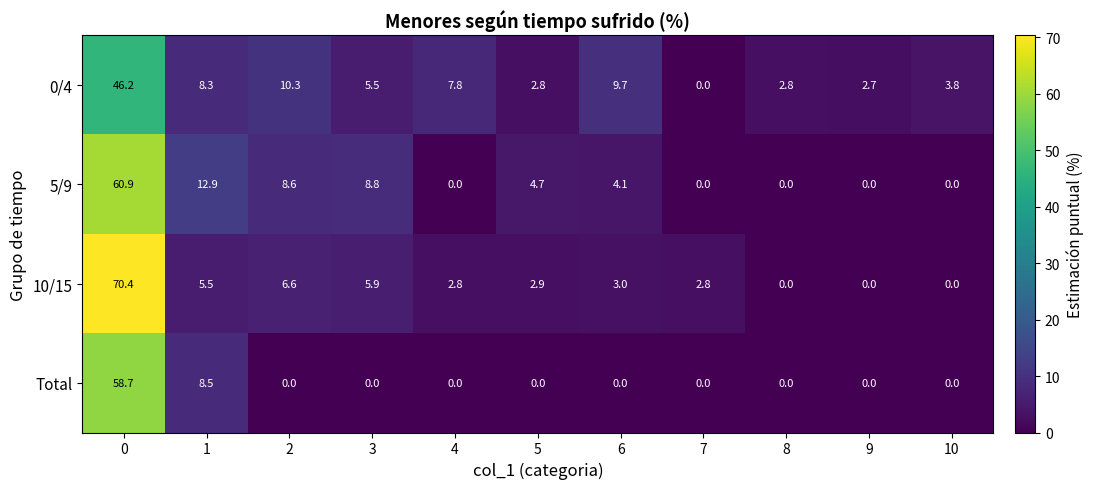

What is the maximum value shown in the chart?

70.4